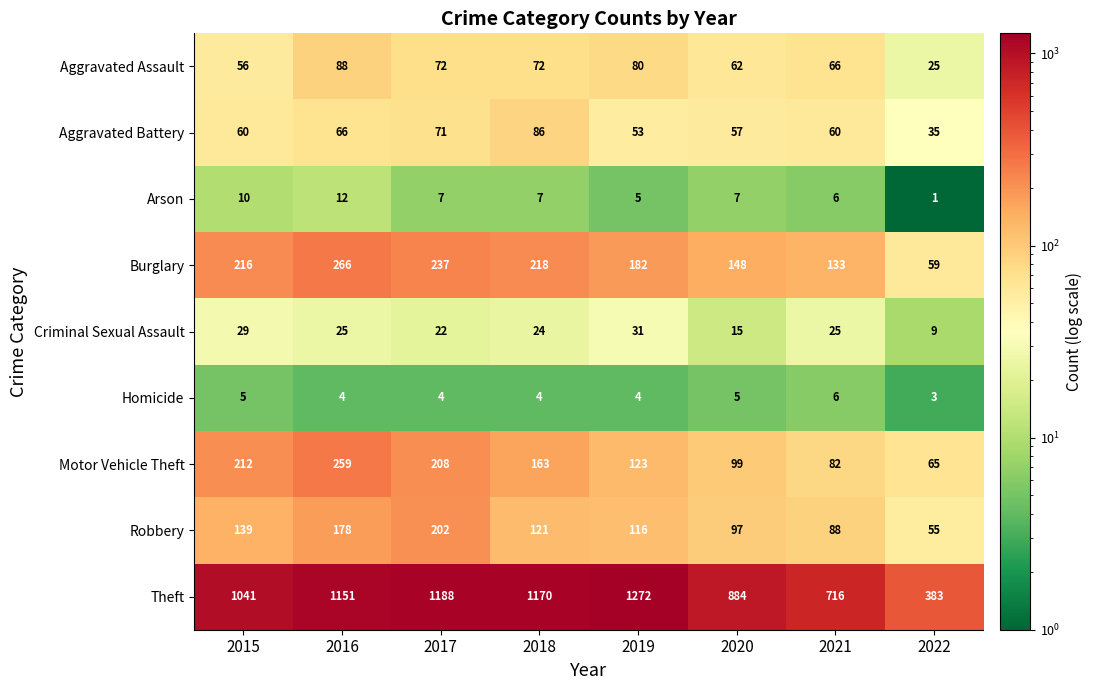

What is the difference between the maximum and minimum values in the Motor Vehicle Theft series?

194